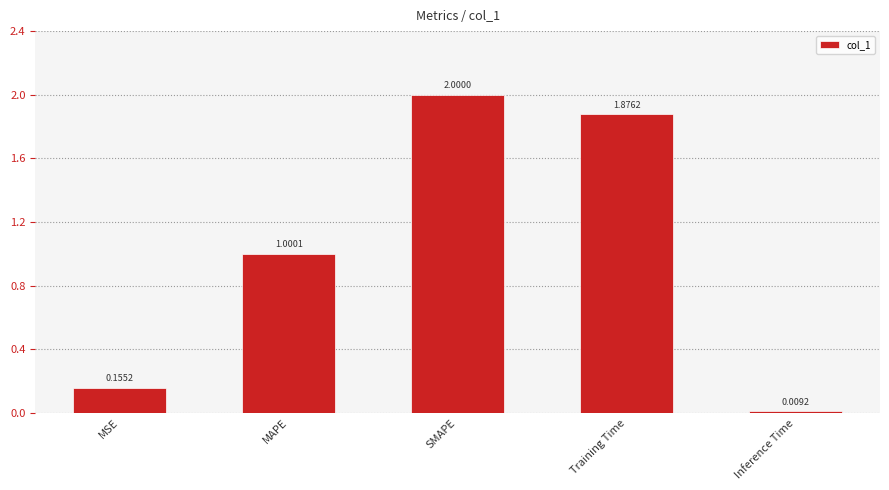

What is the average value?

1.0